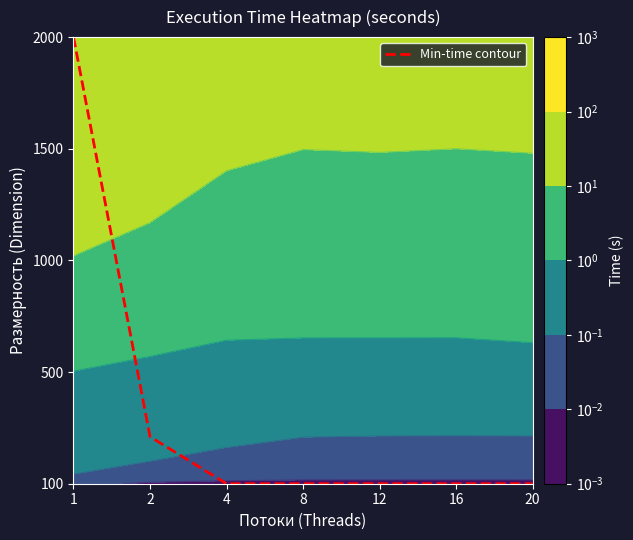

List the labels in order of value, largest first.

1, 2, 4, 8, 12, 16, 20